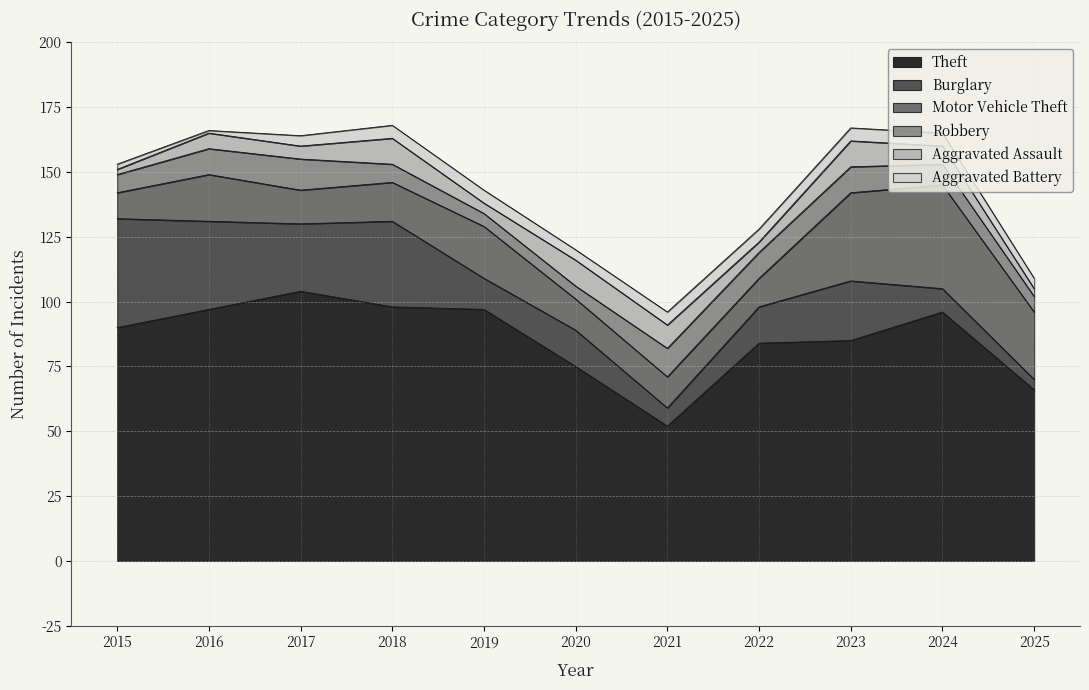

True or false: Aggravated Battery and Aggravated Assault cross at least once.

True